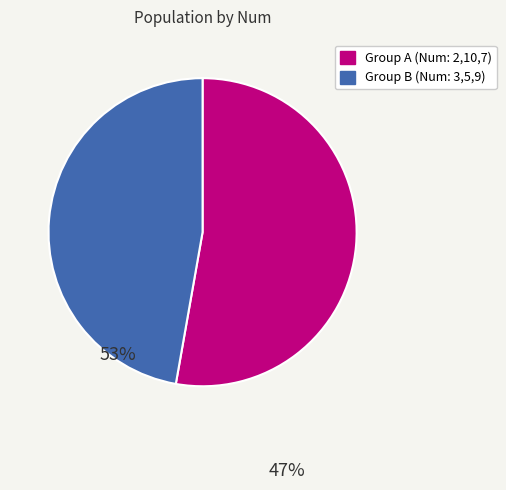

Is there any slice that represents more than half of the pie?

Yes